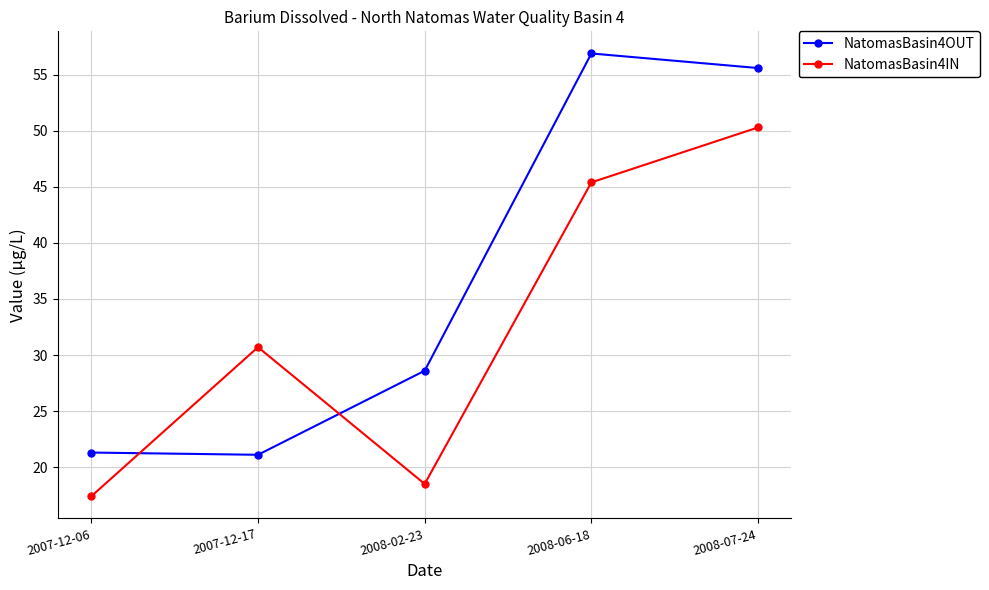

What is the sum of the NatomasBasin4IN values at 2008-06-18 and 2008-02-23?

63.9